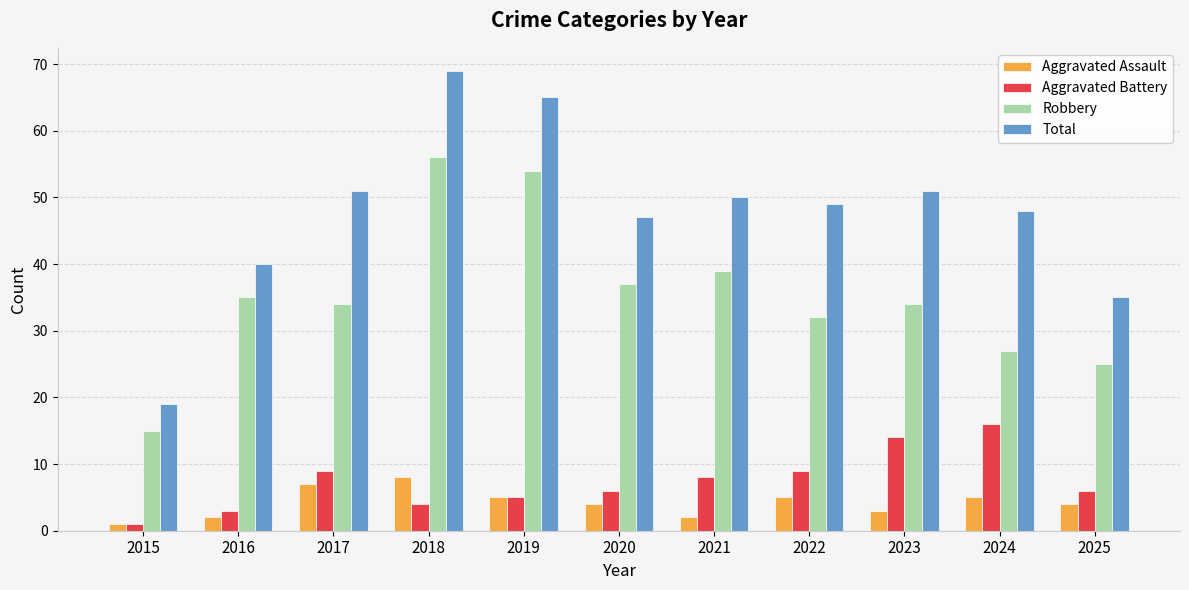

List the series in order of their peak value, highest first.

Total, Robbery, Aggravated Battery, Aggravated Assault